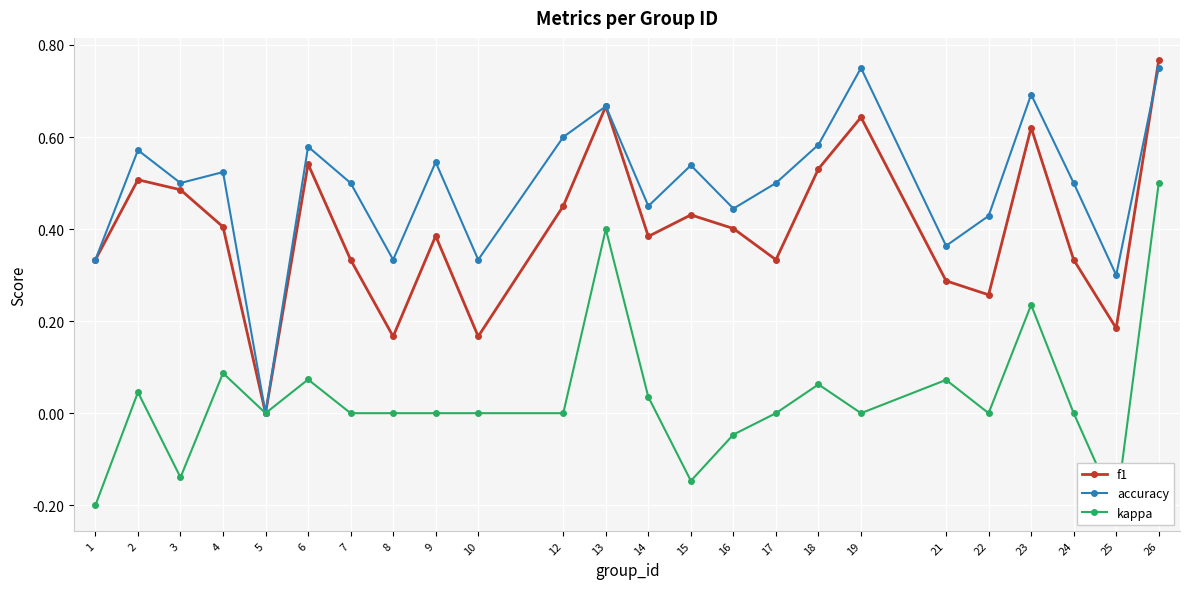

At which category does f1 reach its first local peak?

2